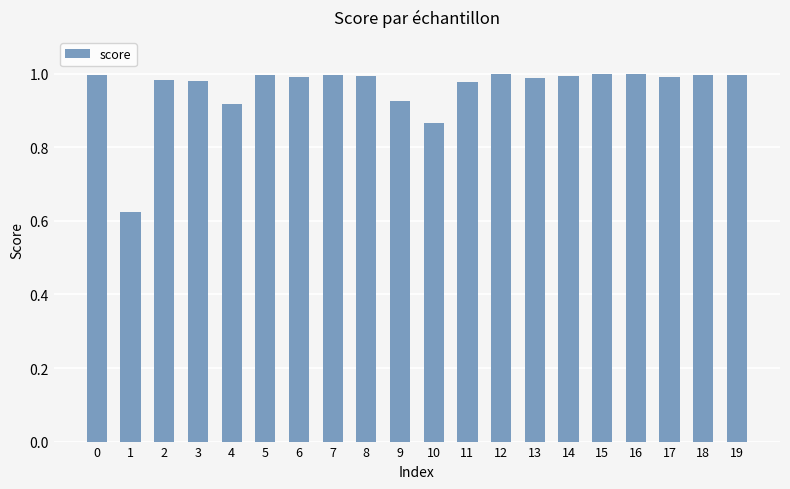

Is it true that the value at 4 is 0.2?

False